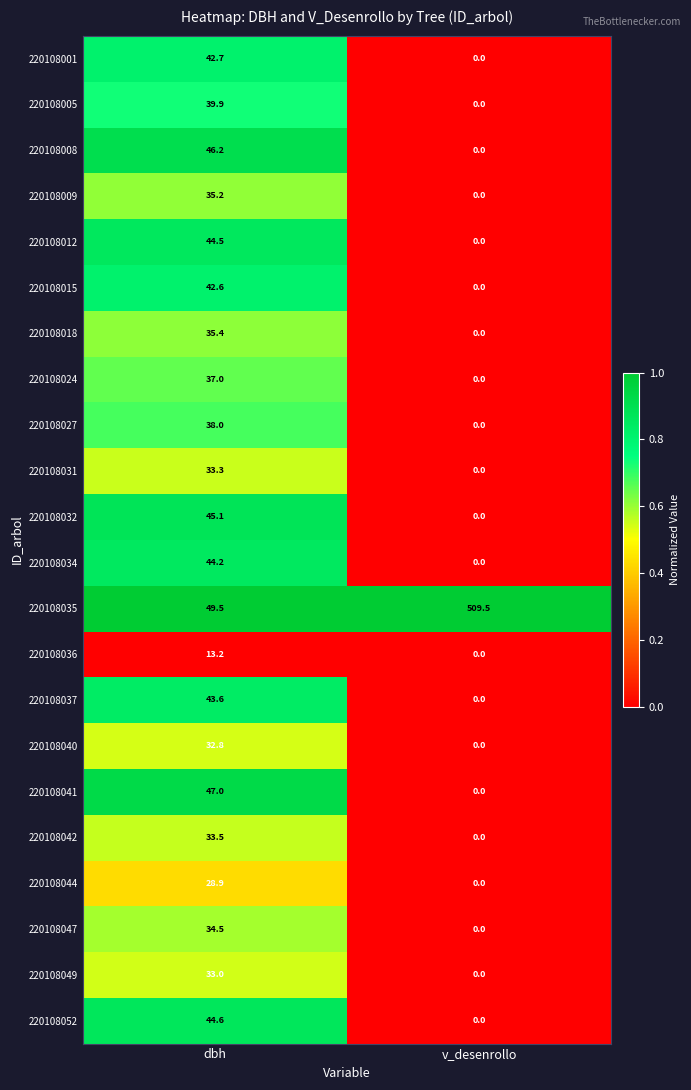

True or false: 220108027 has a value of 38.0 at dbh.

True